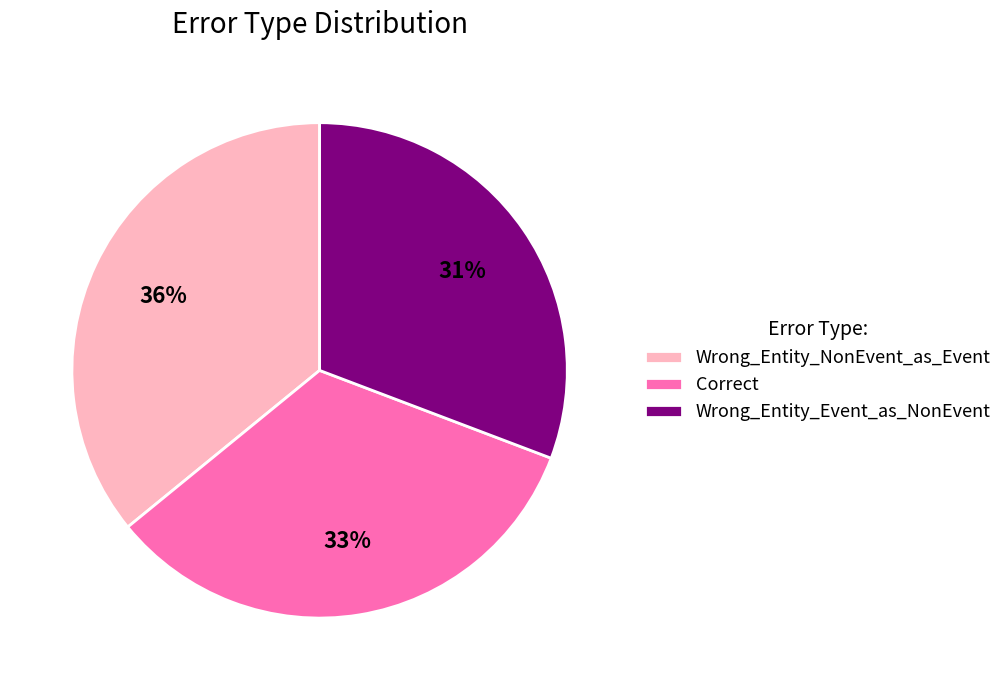

Is Wrong_Entity_NonEvent_as_Event the majority of the pie?

No